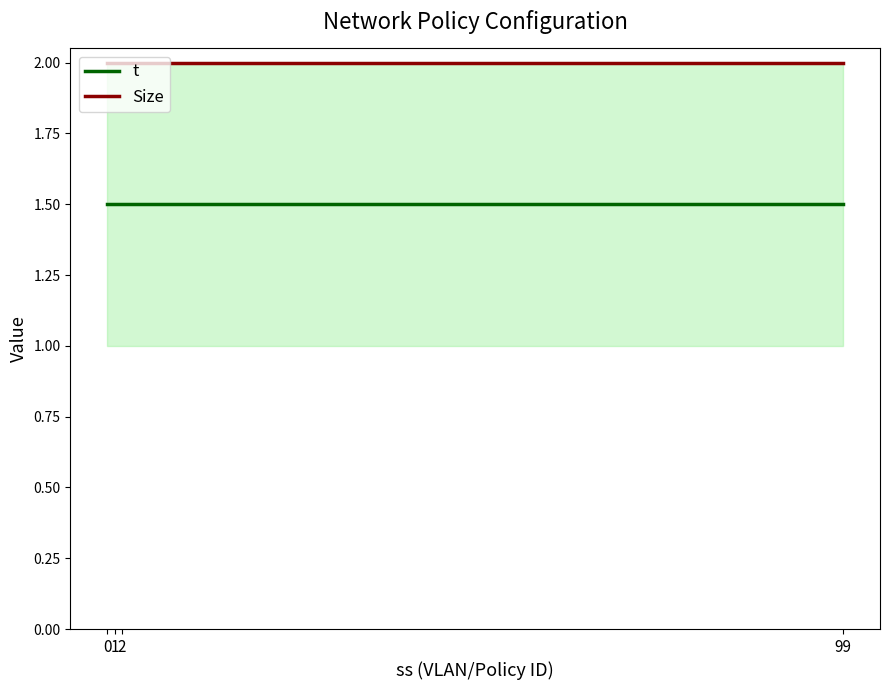

True or false: t and Size cross at least once.

False